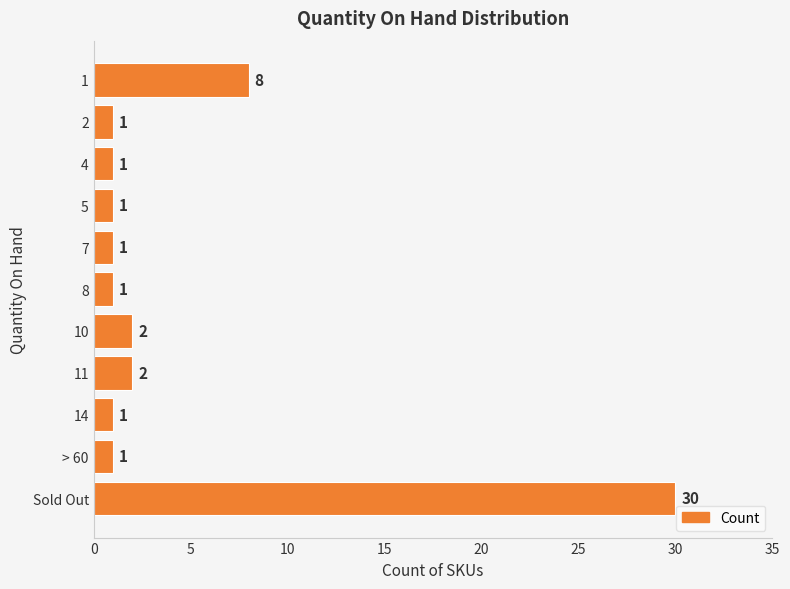

At which category does the chart reach its peak across all series?

Sold Out